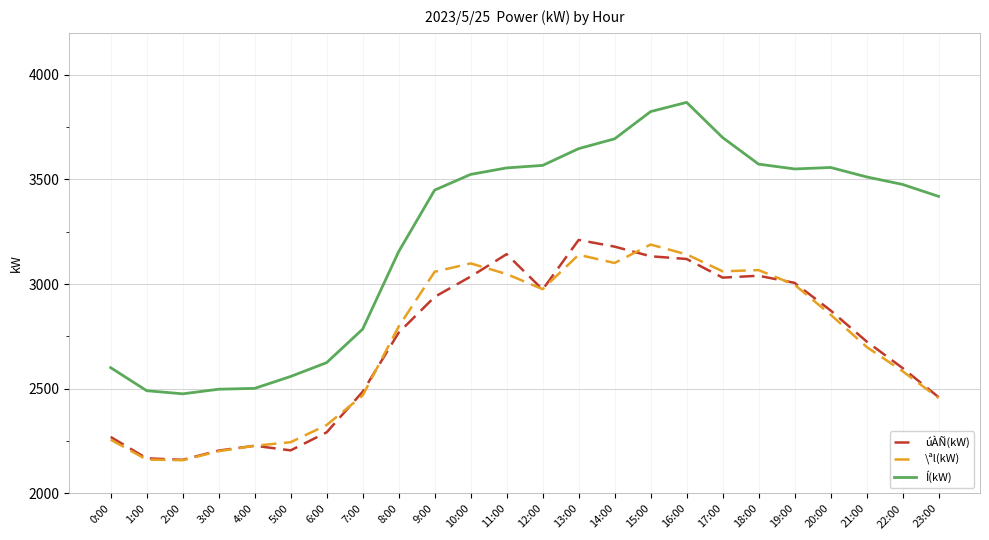

At which label does \ªl(kW) first exceed 2854?

9:00